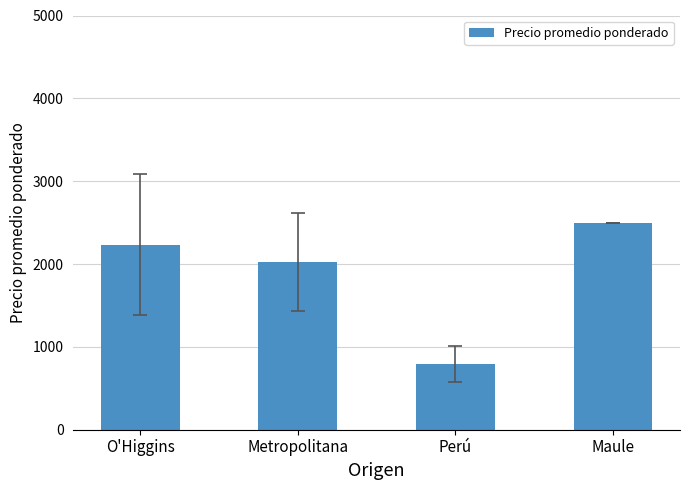

Count the number of data series in this chart.

1